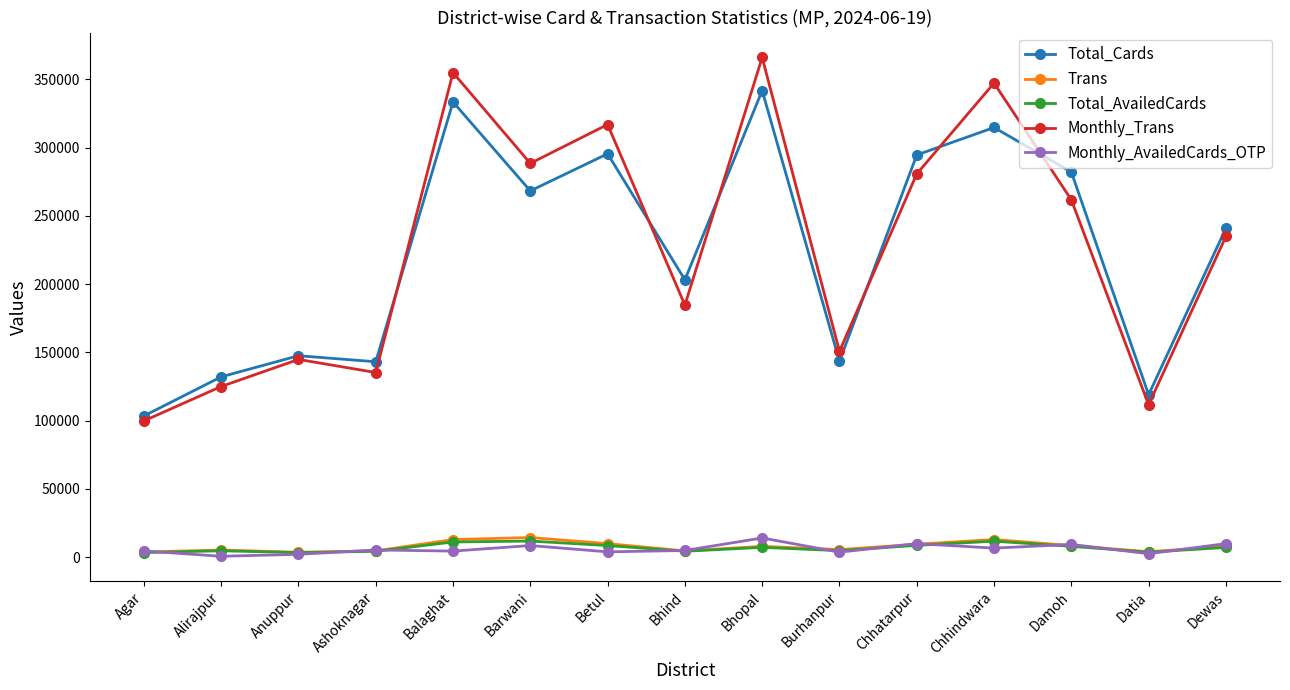

True or false: Total_AvailedCards has more than 0 points higher than both neighbors.

True